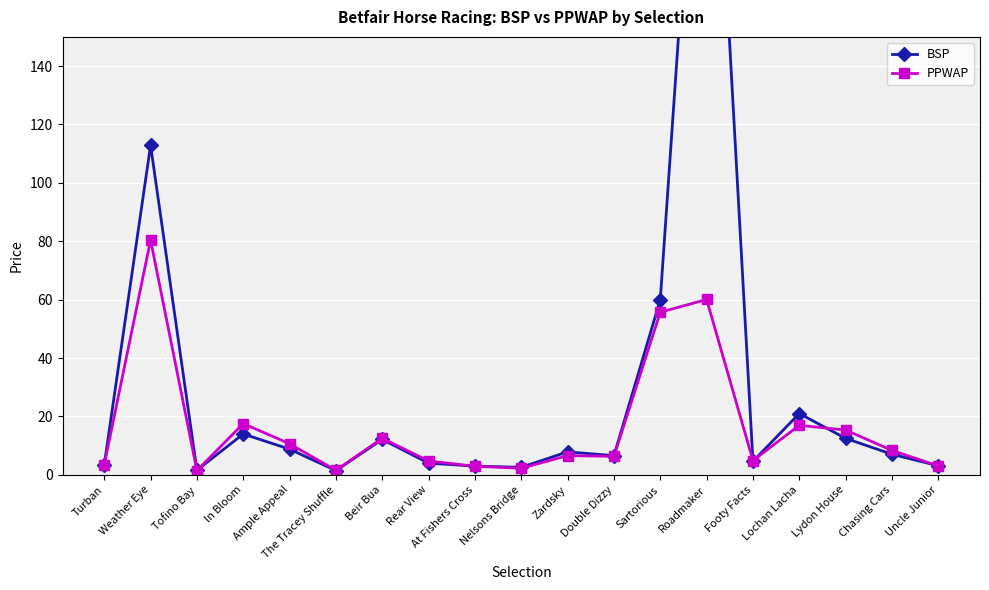

What is the maximum value shown in the chart?

289.3